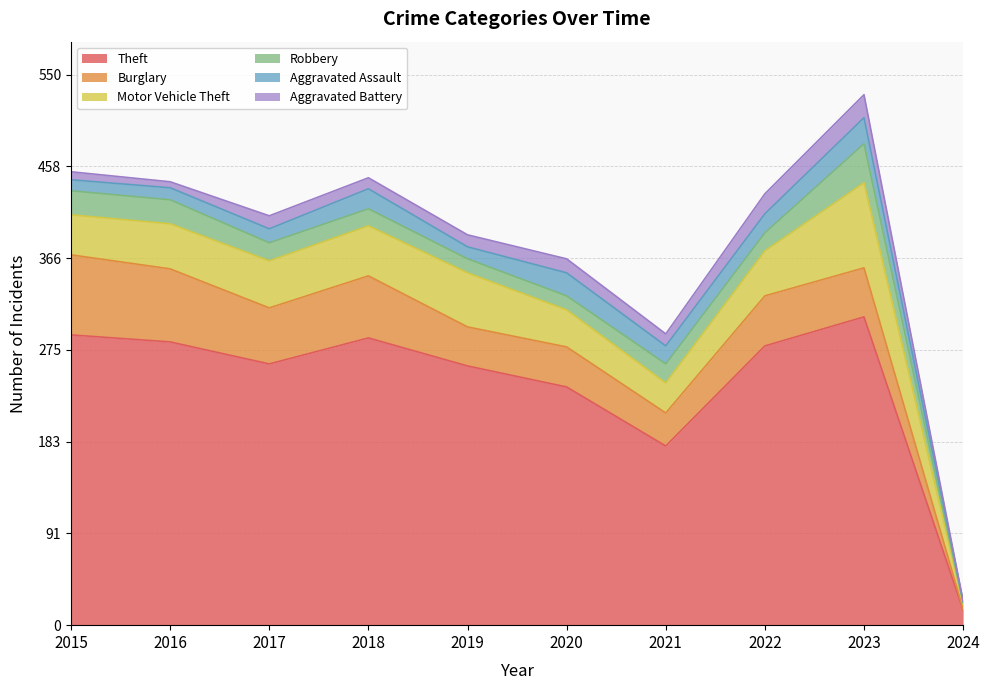

What is the average value of the Motor Vehicle Theft series?

44